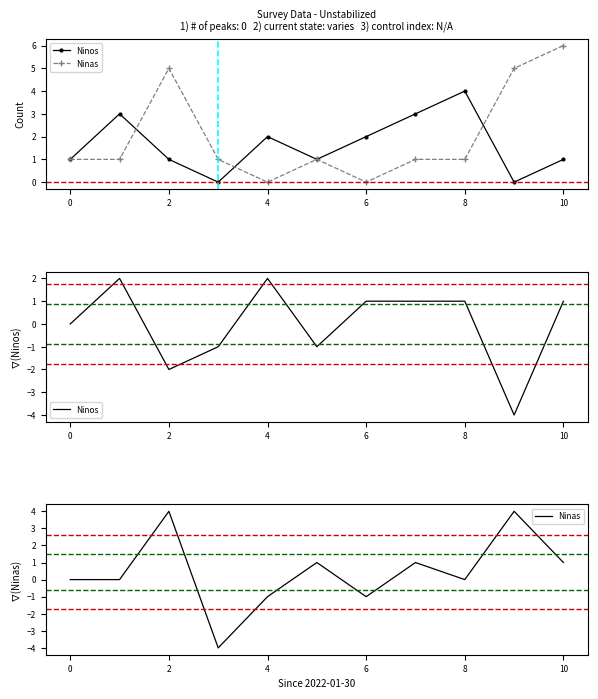

Does the chart have visible grid lines?

No